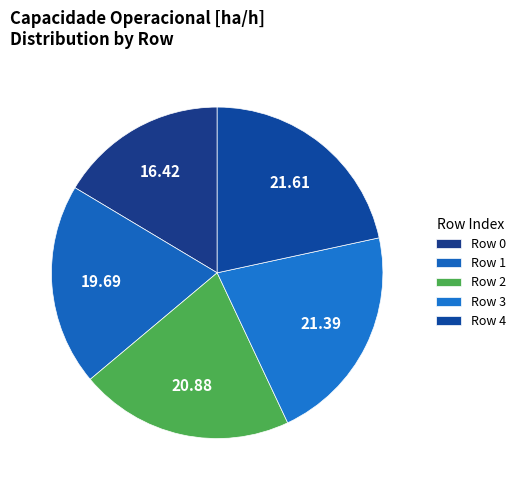

Count the number of slices in the pie.

5